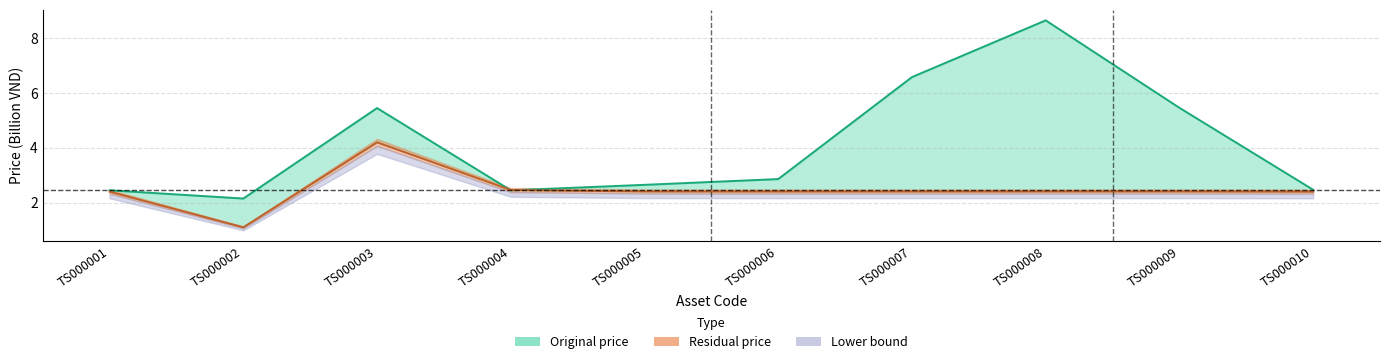

What is the minimum value shown in the chart?

1.1